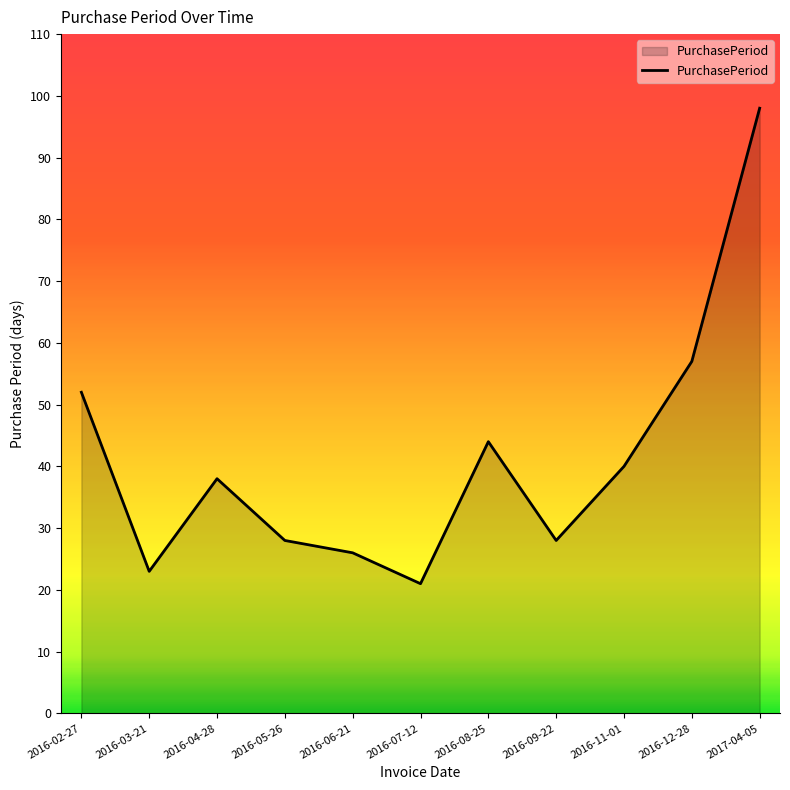

What is the difference between the values at 2016-08-25 and 2016-11-01?

4